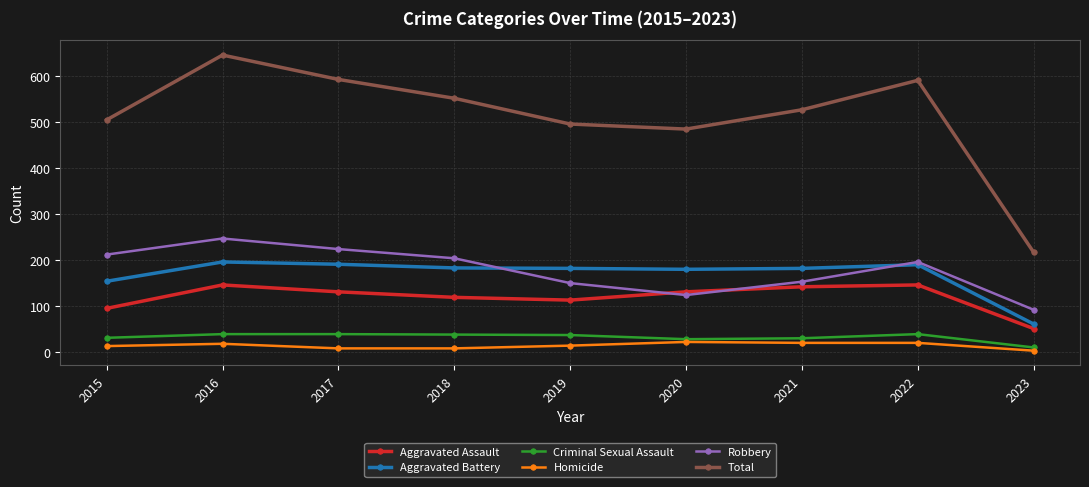

At which category does Total reach its first local peak?

2016